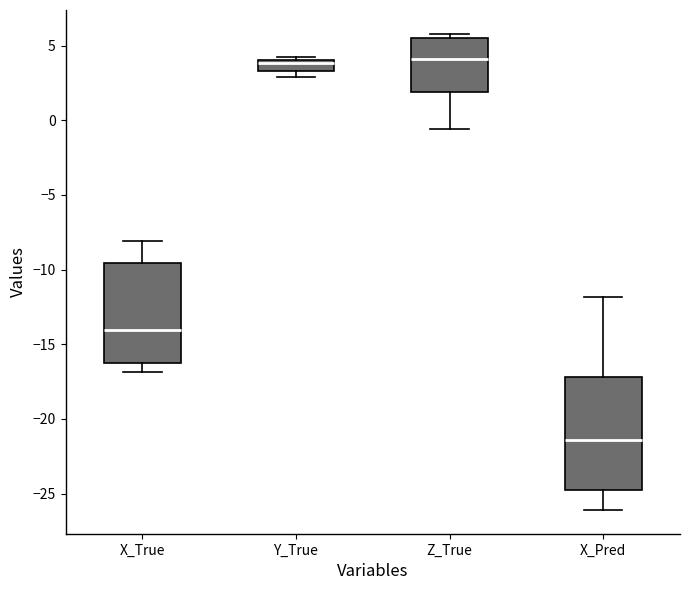

Comparing the boxes themselves (not the whiskers), which one is the tallest?

X_Pred